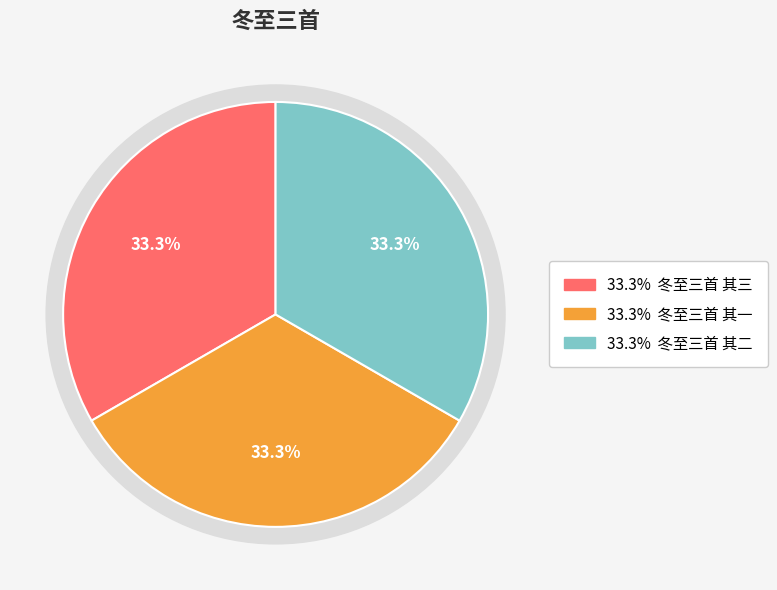

How many slices are in this pie chart?

3